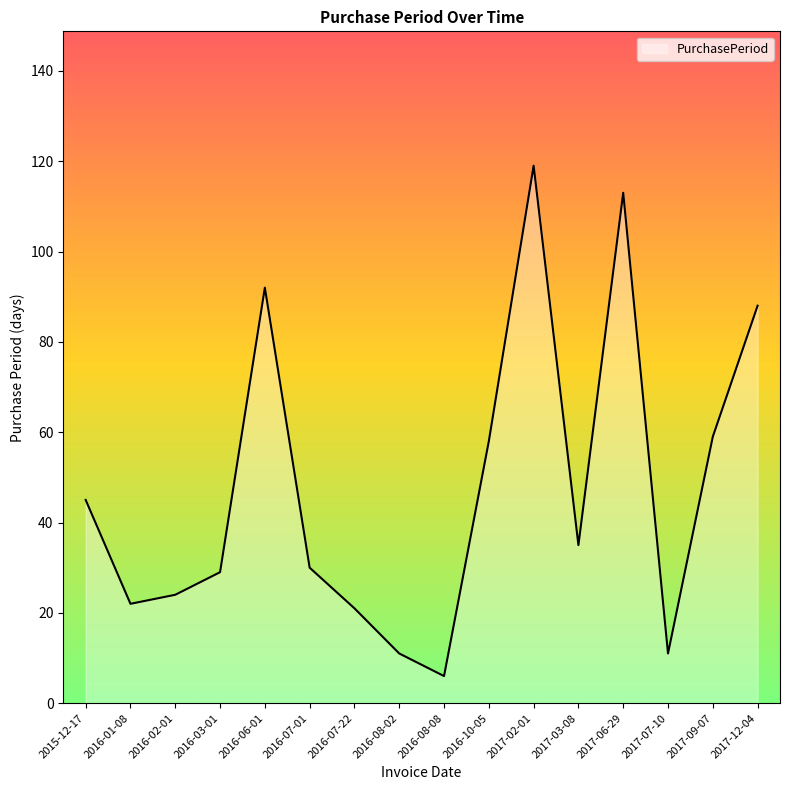

Read the value at 2016-07-01, to the nearest 50.

50